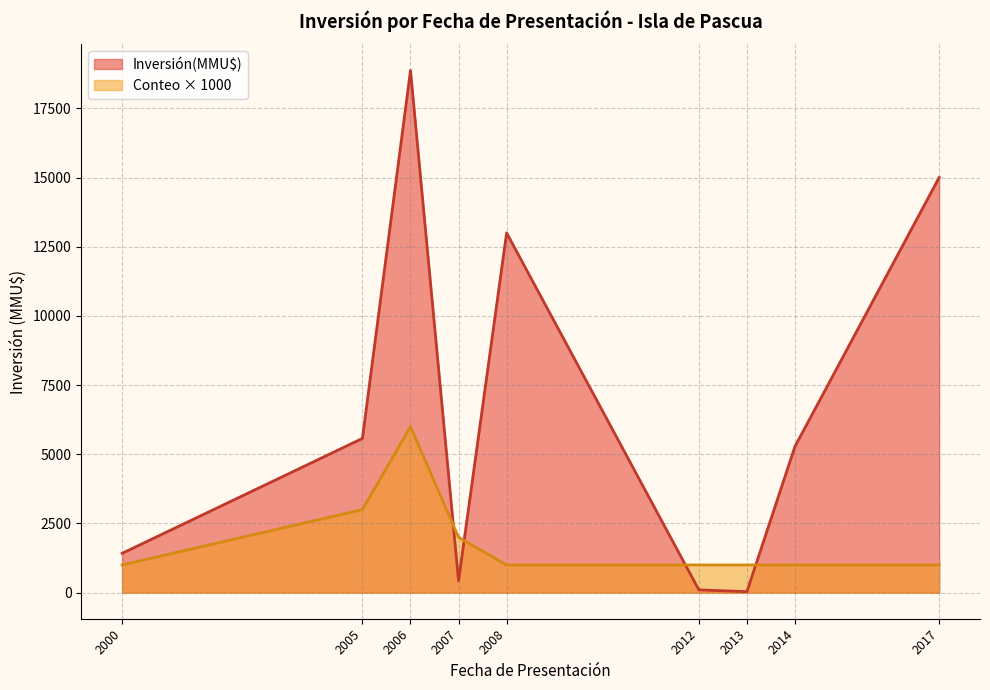

True or false: Inversión(MMU$) and Count cross at least once.

True